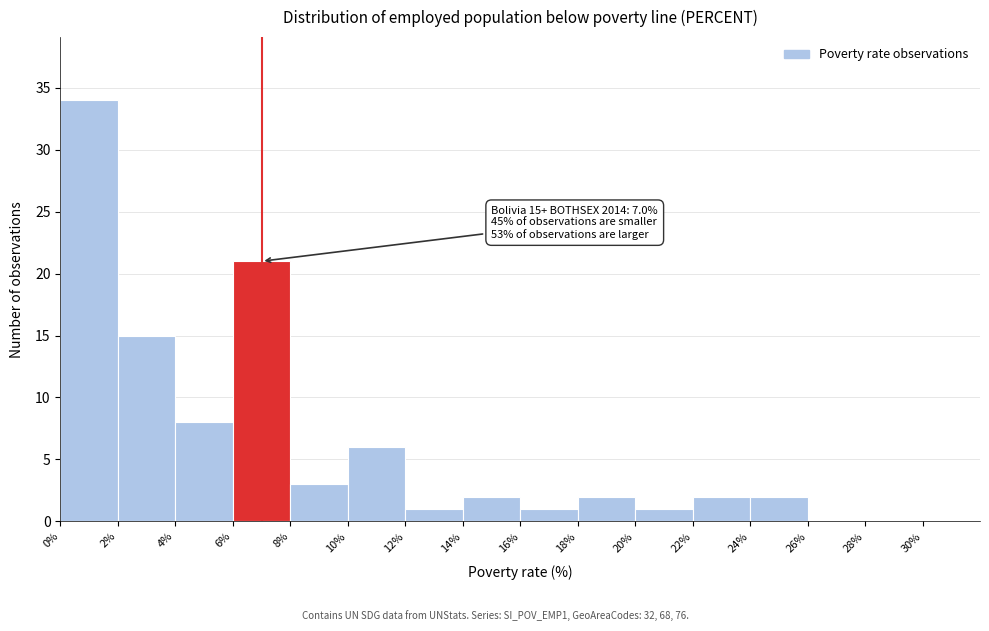

Over which range of the x-axis is the bar tallest?

0 to 2